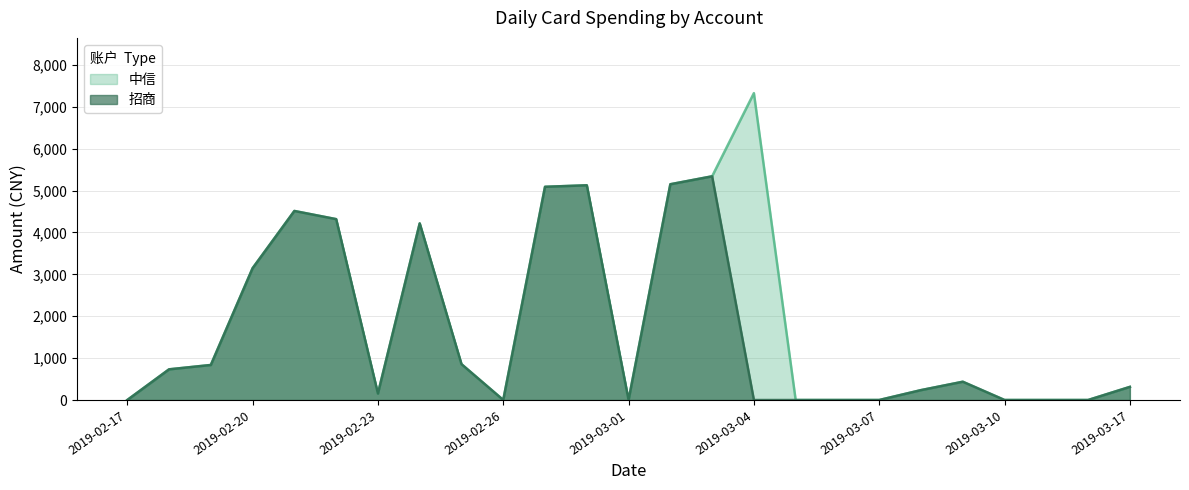

What is the label of the 20th point from the left?

2019-03-08